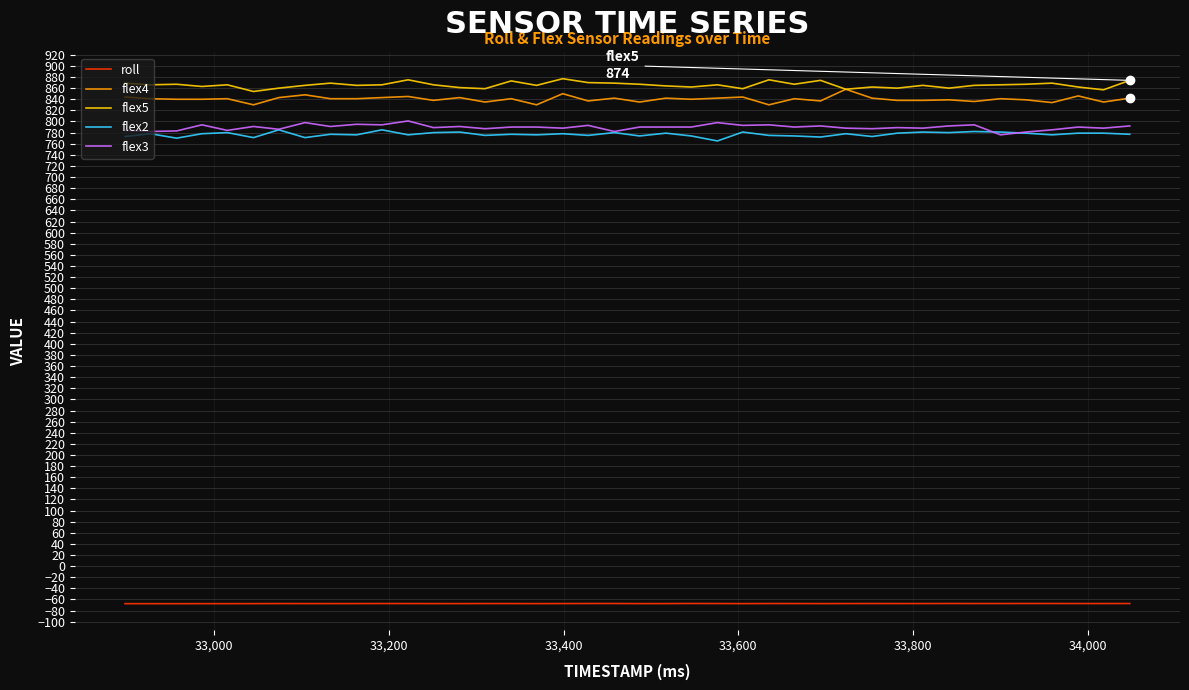

At how many categories does at least one series exceed 413?

40